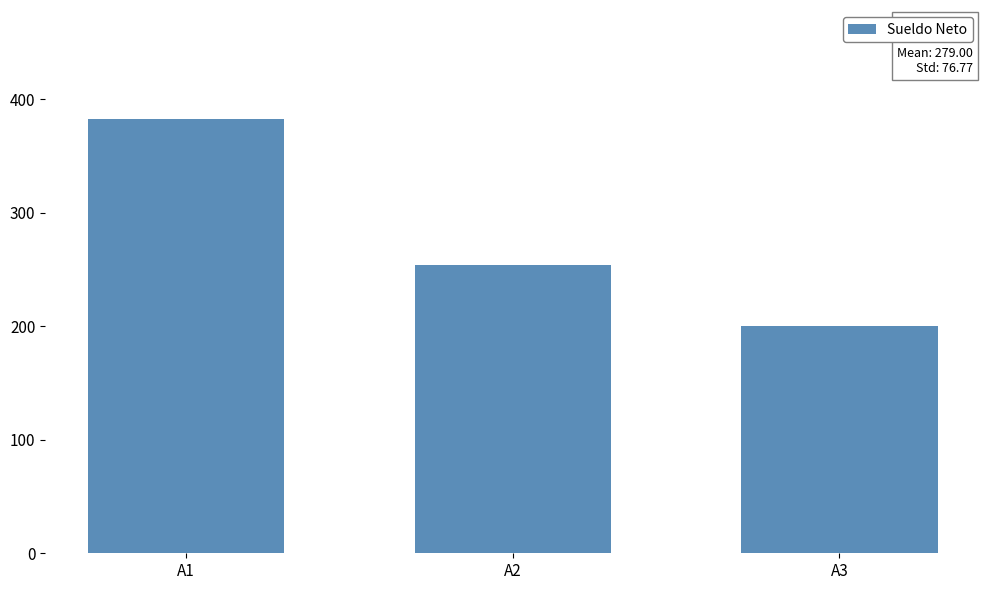

List the labels in order of value, largest first.

A1, A2, A3